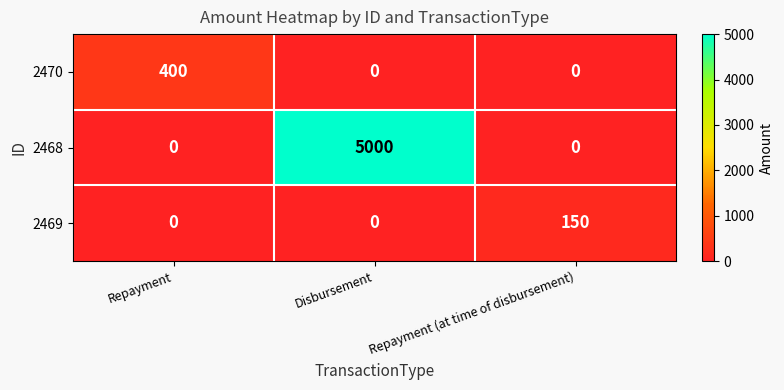

True or false: 2468 has a value of 0 at Repayment.

True